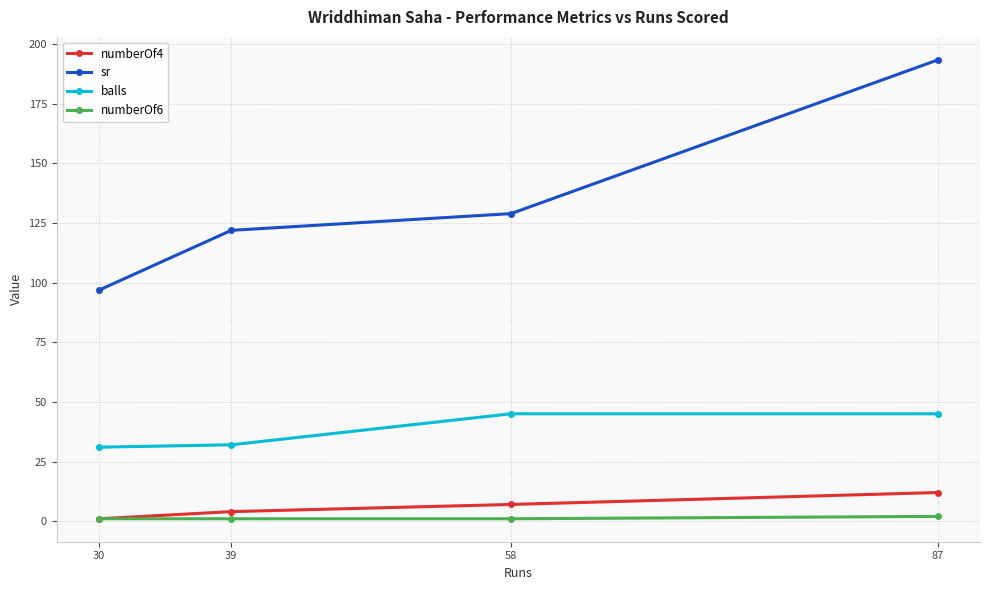

Is it true that balls equals 28.8 at 58?

False